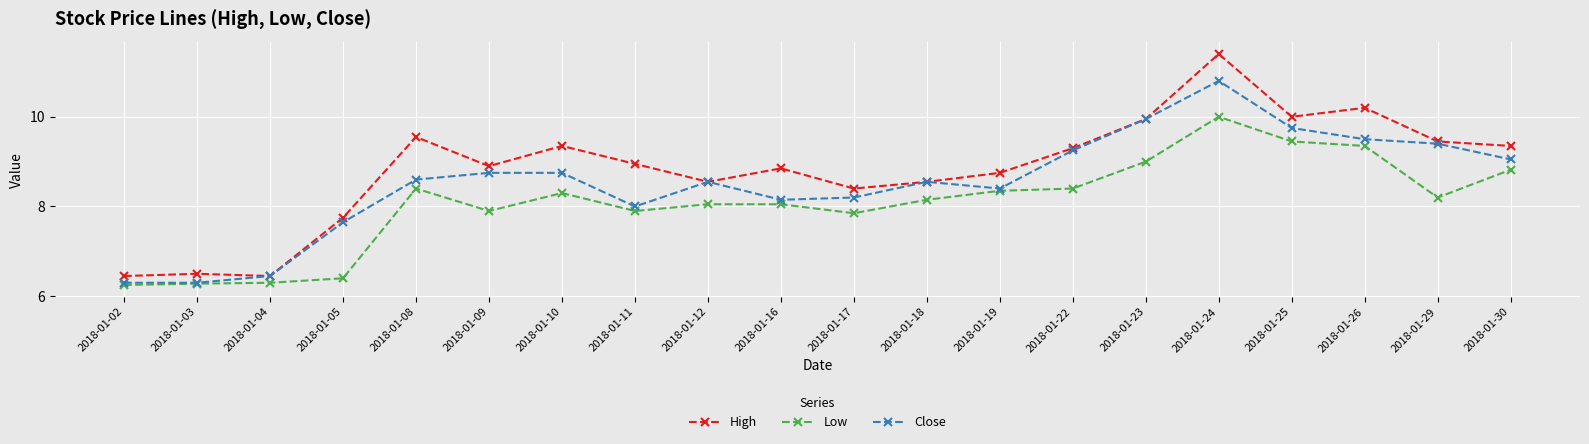

True or false: Low and High intersect in this chart.

False